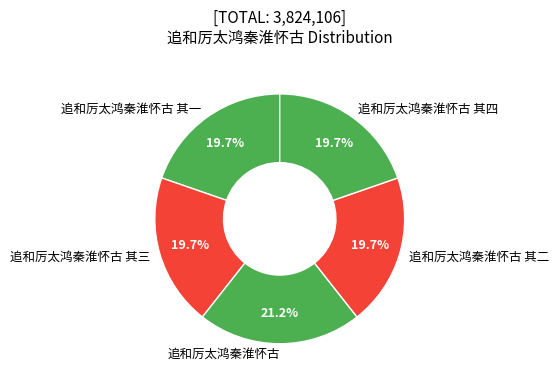

To the nearest percent, what is the difference between the 追和厉太鸿秦淮怀古 其二 and 追和厉太鸿秦淮怀古 slice percentages?

2%